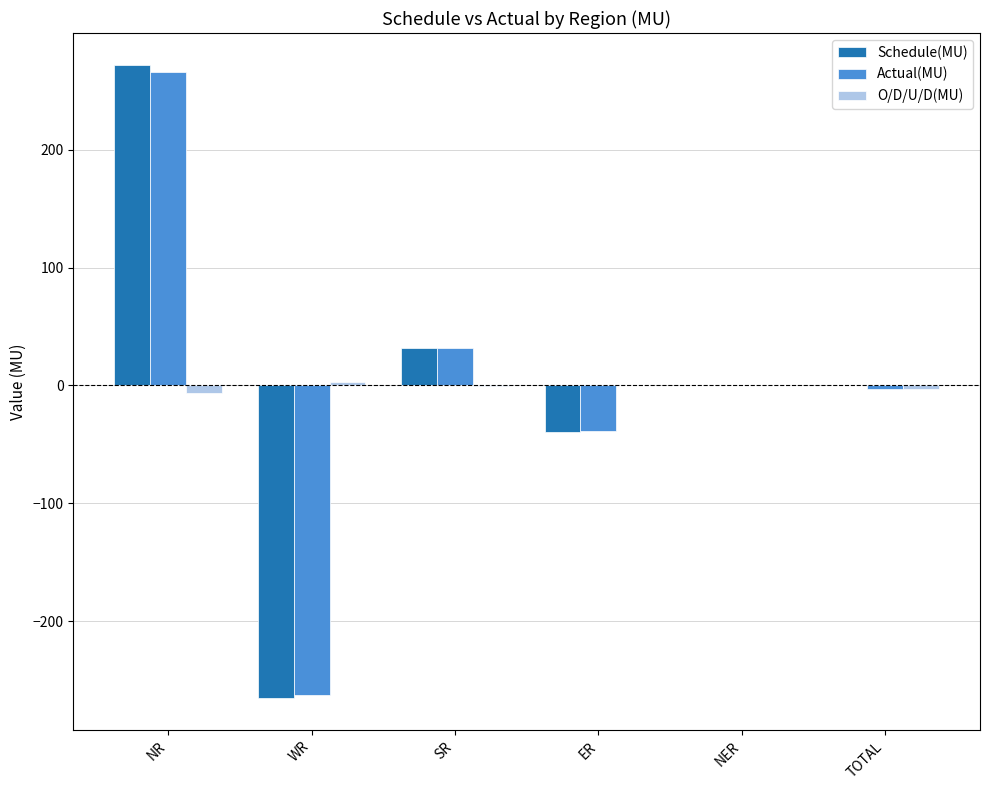

How many groups of bars are there?

6